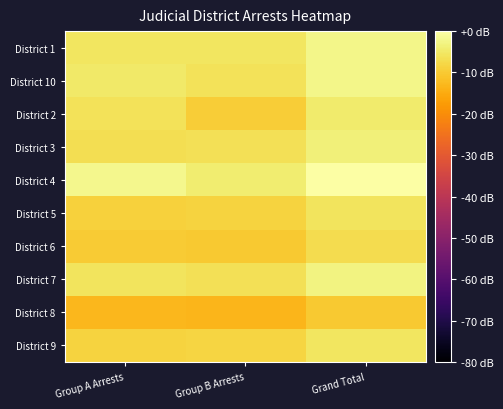

Which label corresponds to the smallest value in the chart?

Group B Arrests